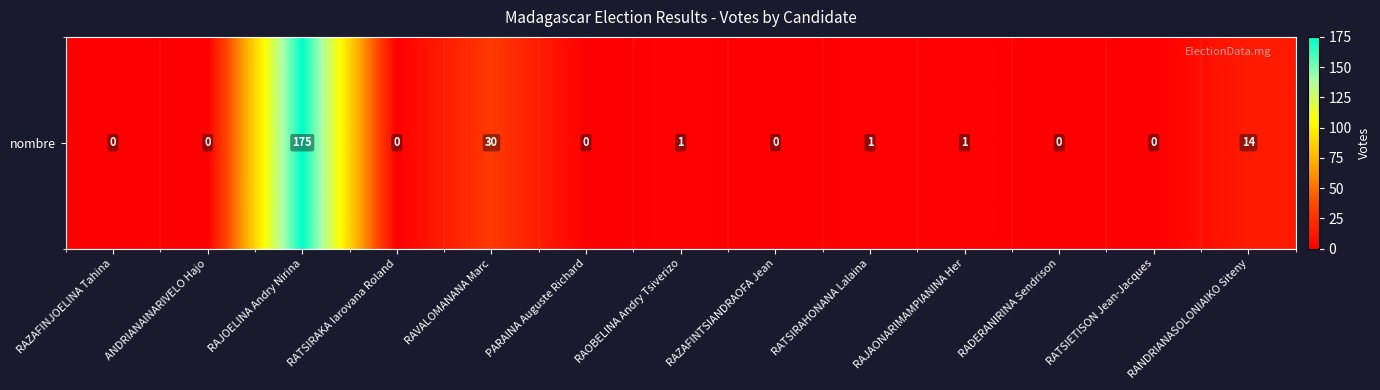

How many distinct data groups are displayed?

1